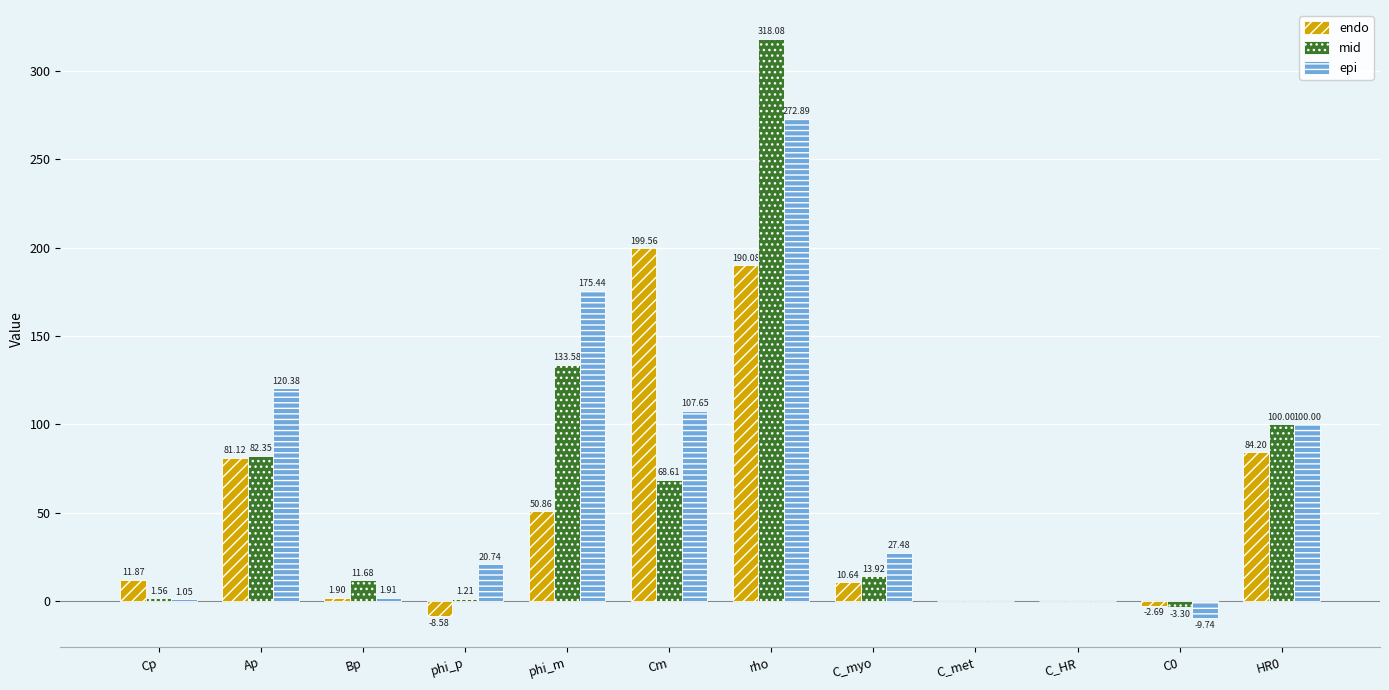

What are all the series names shown in the legend?

endo, mid, epi